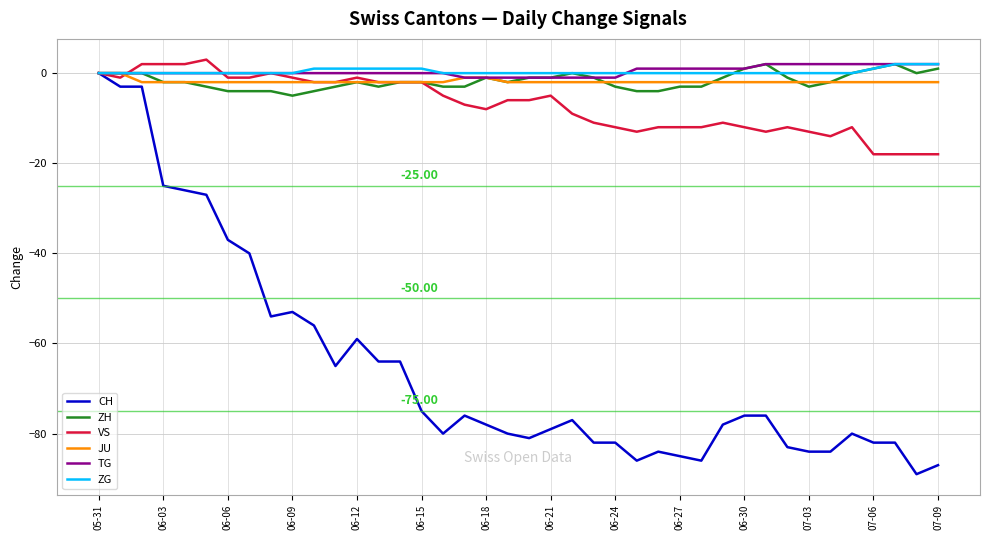

Which series has the widest spread of values?

CH